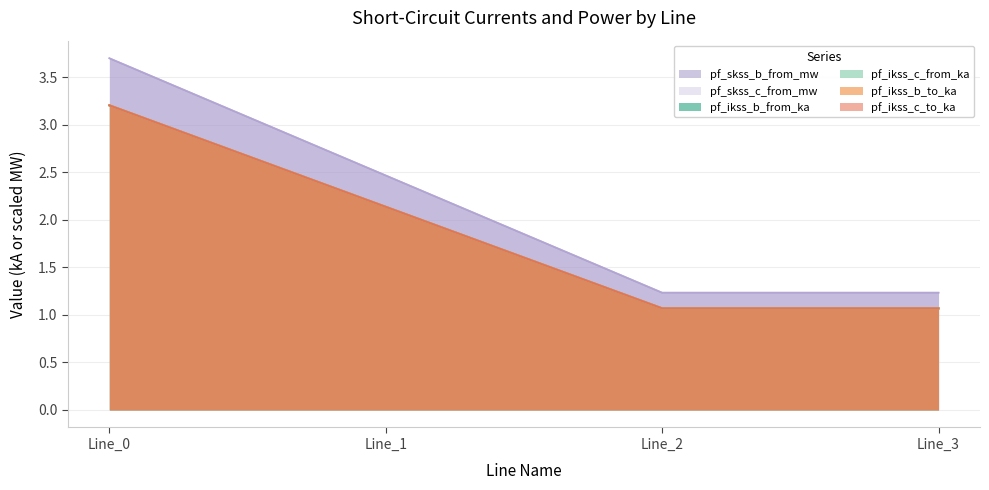

What is the sum of all pf_skss_c_from_mw values?

7.5